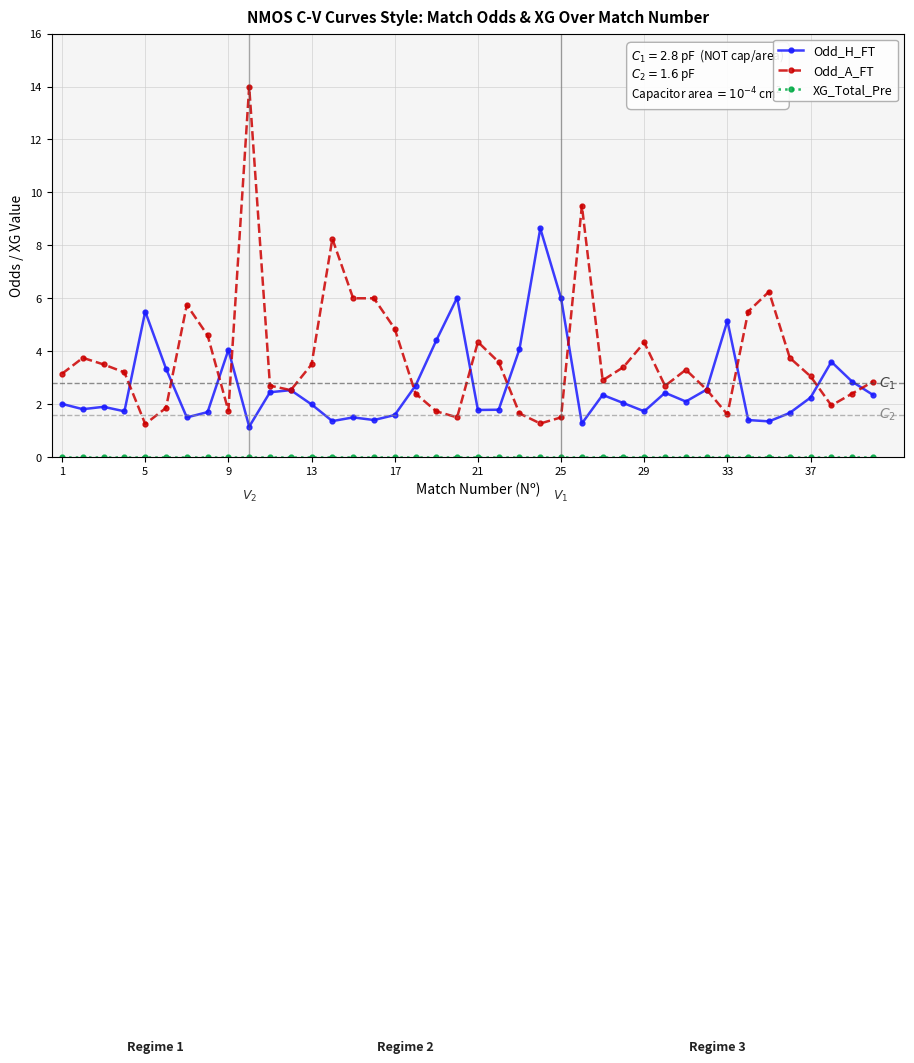

At how many categories does at least one series exceed 7?

4